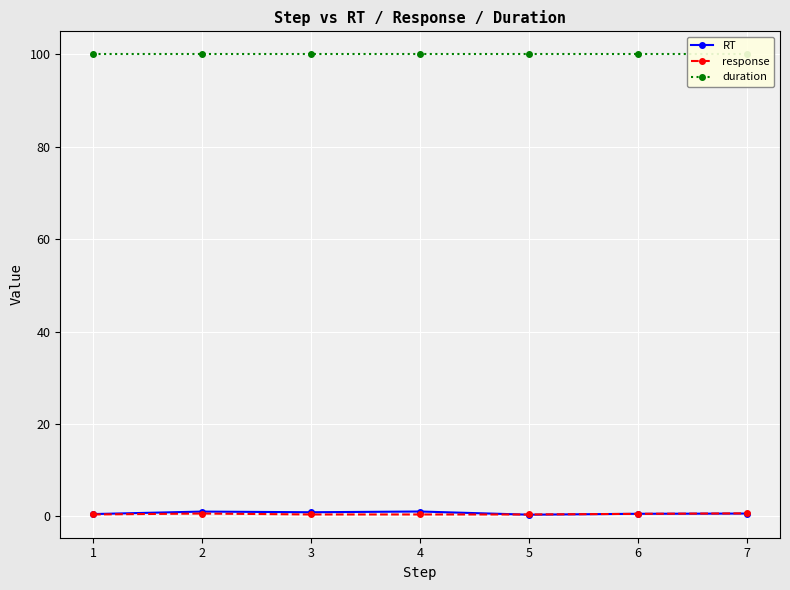

How many categories are shown in the chart?

7